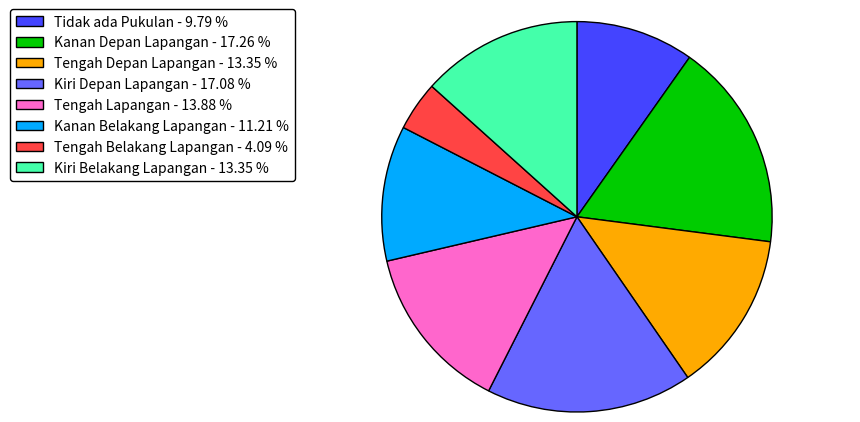

Combined, do Kanan Depan Lapangan - 17.26 % and Kiri Belakang Lapangan - 13.35 % account for over 50%?

No